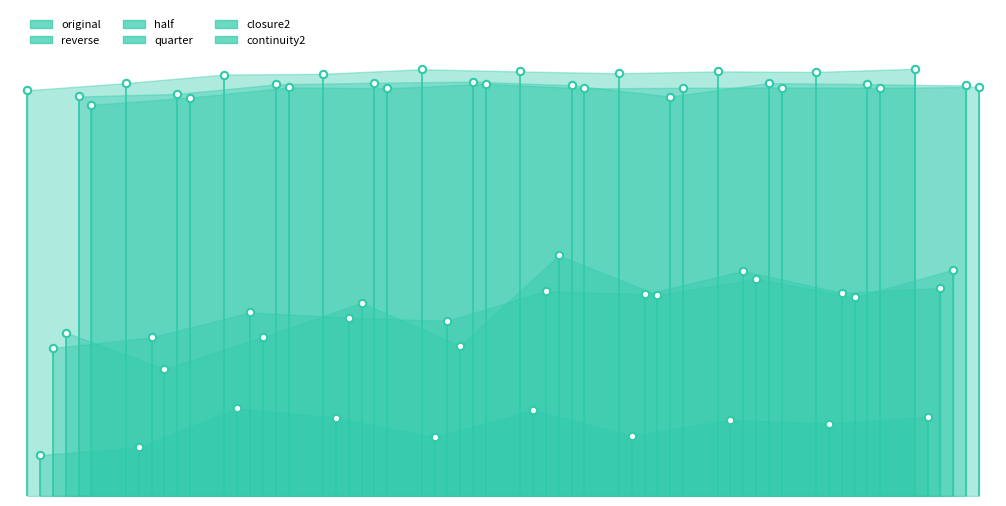

What are all the series names shown in the legend?

original, reverse, half, quarter, closure2, continuity2